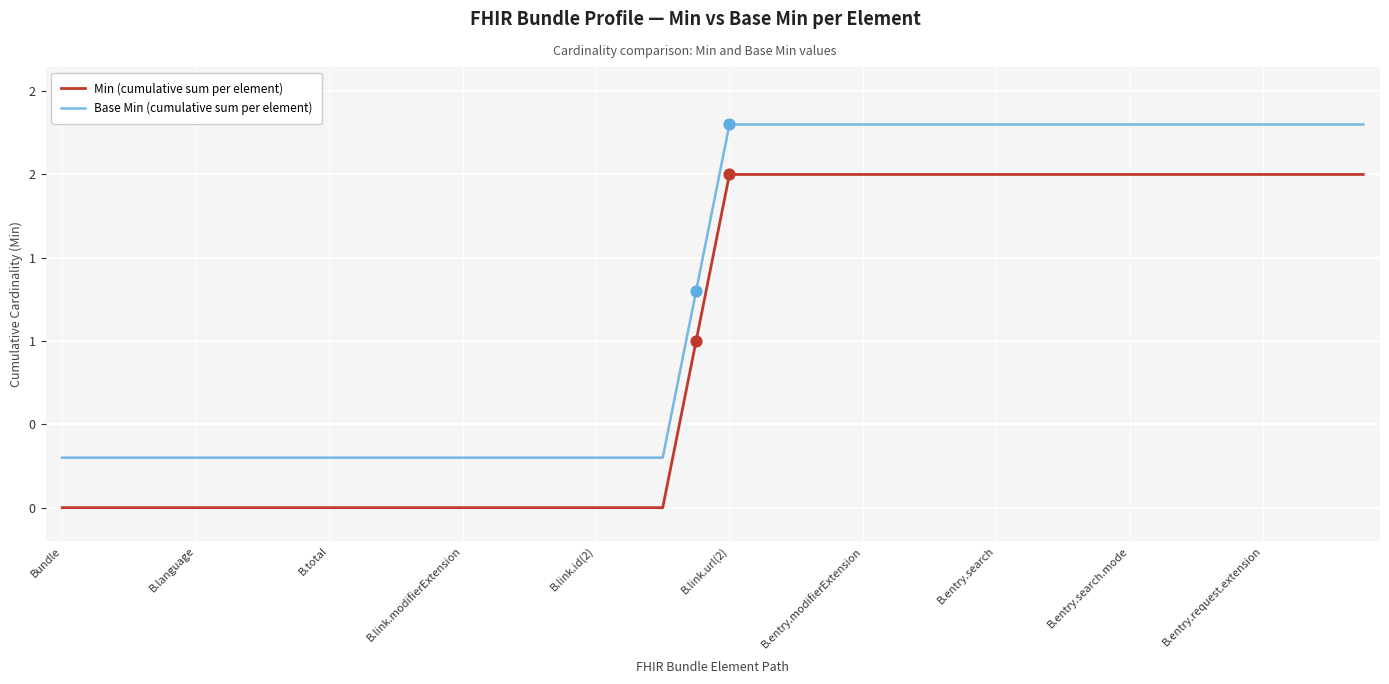

Which series has the largest total across all categories?

Base Min (cumulative sum per element)